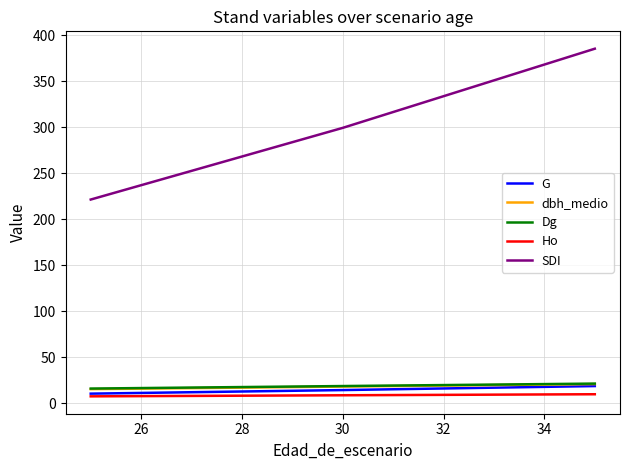

What is the maximum value shown in the chart?

385.4